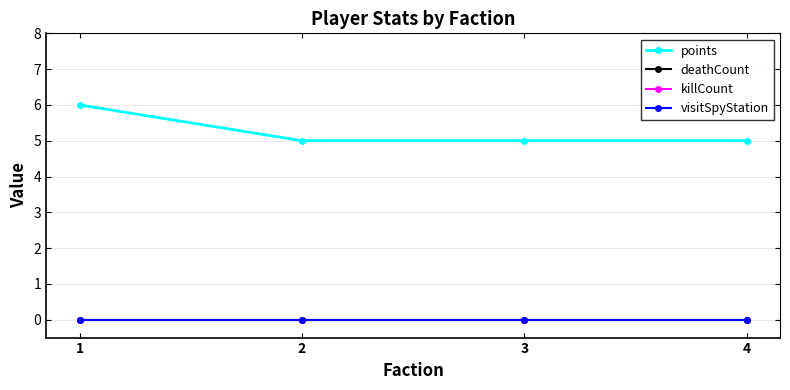

What is the greatest value displayed?

6